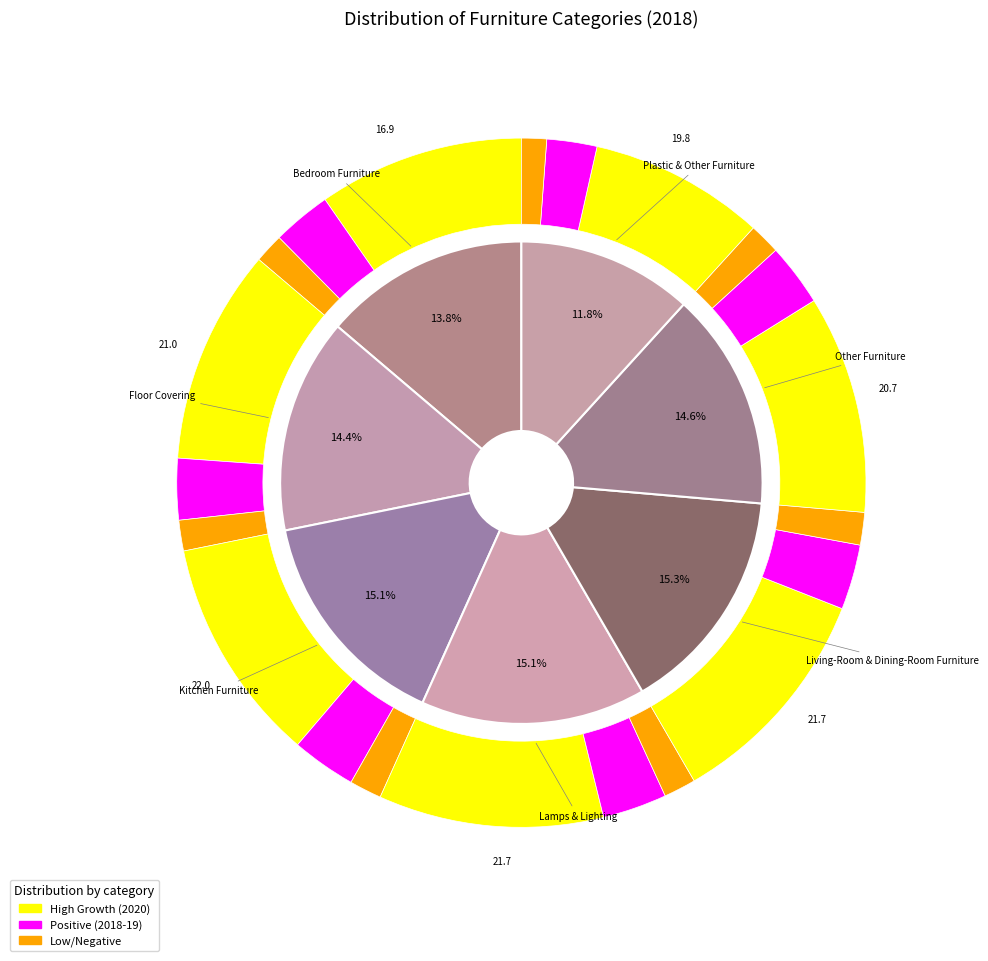

To the nearest percent, what portion does Lamps & Lighting represent?

15%